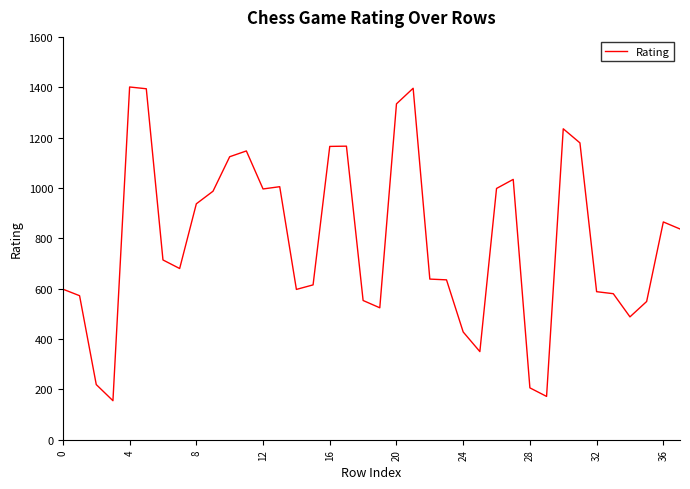

What is the maximum value shown in the chart?

1401